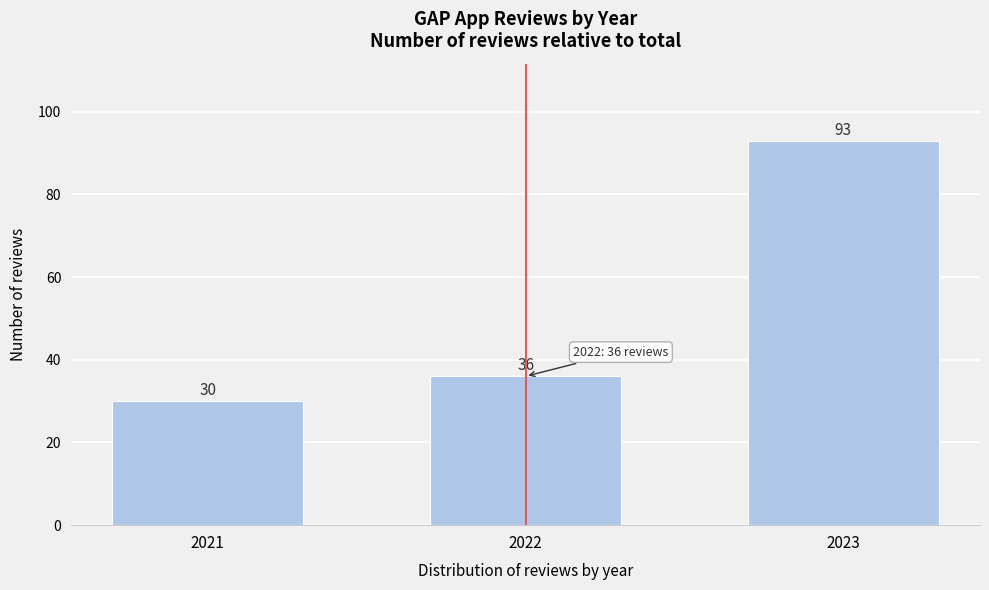

Reading left to right, what are all the values shown in this chart?

2021=30	2022=36	2023=93